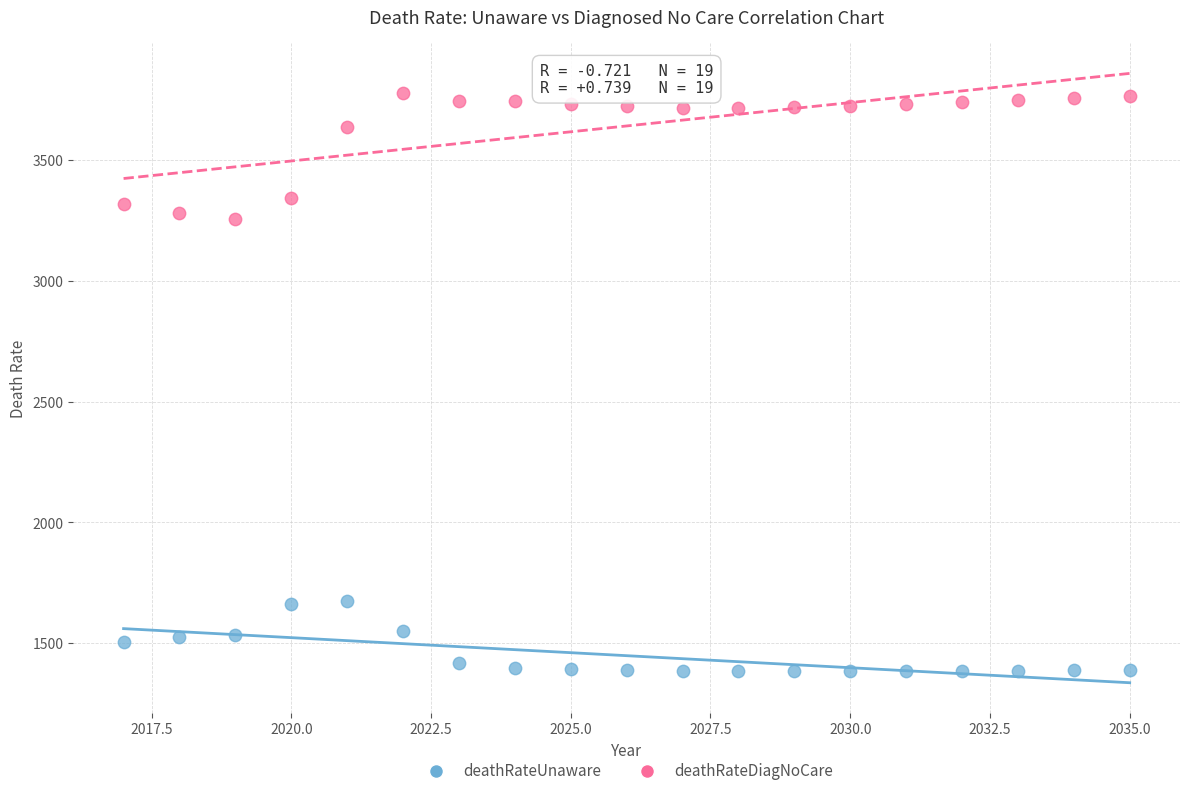

Which series reaches the maximum Y coordinate?

deathRateDiagNoCare